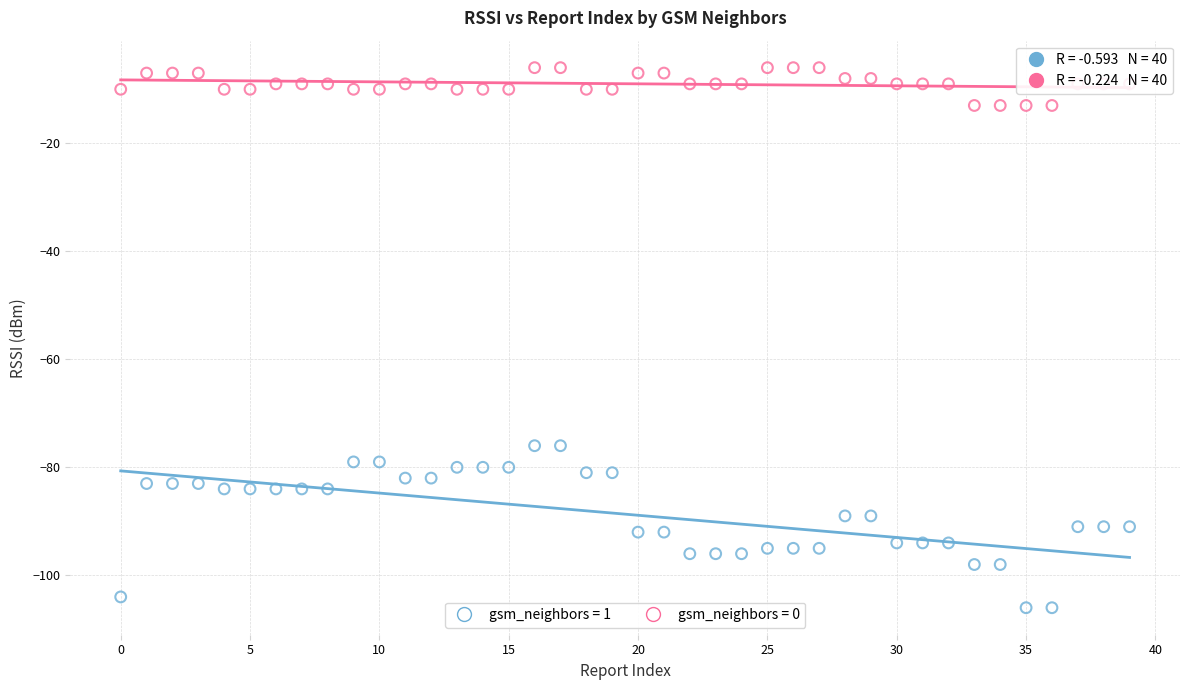

Across all data points, what is the range of Y values (max minus min)?

100